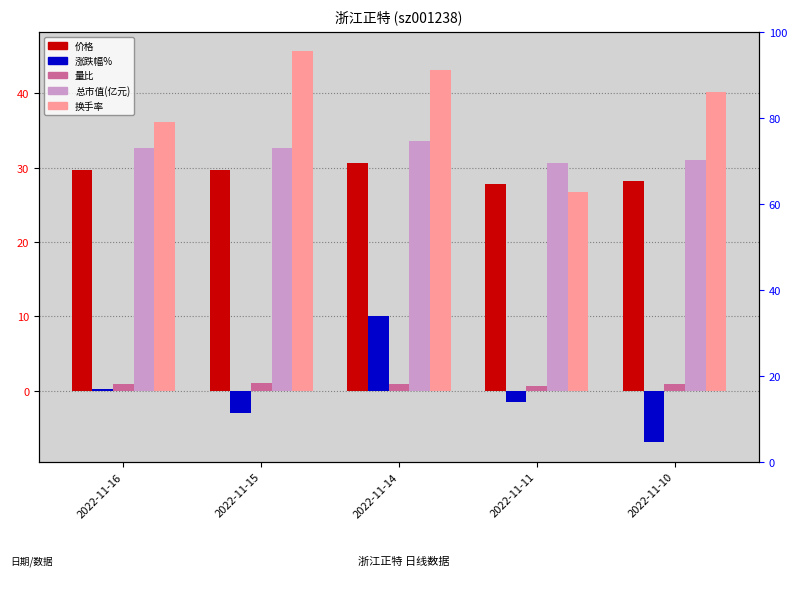

How many values in 涨跌幅% are above zero?

2